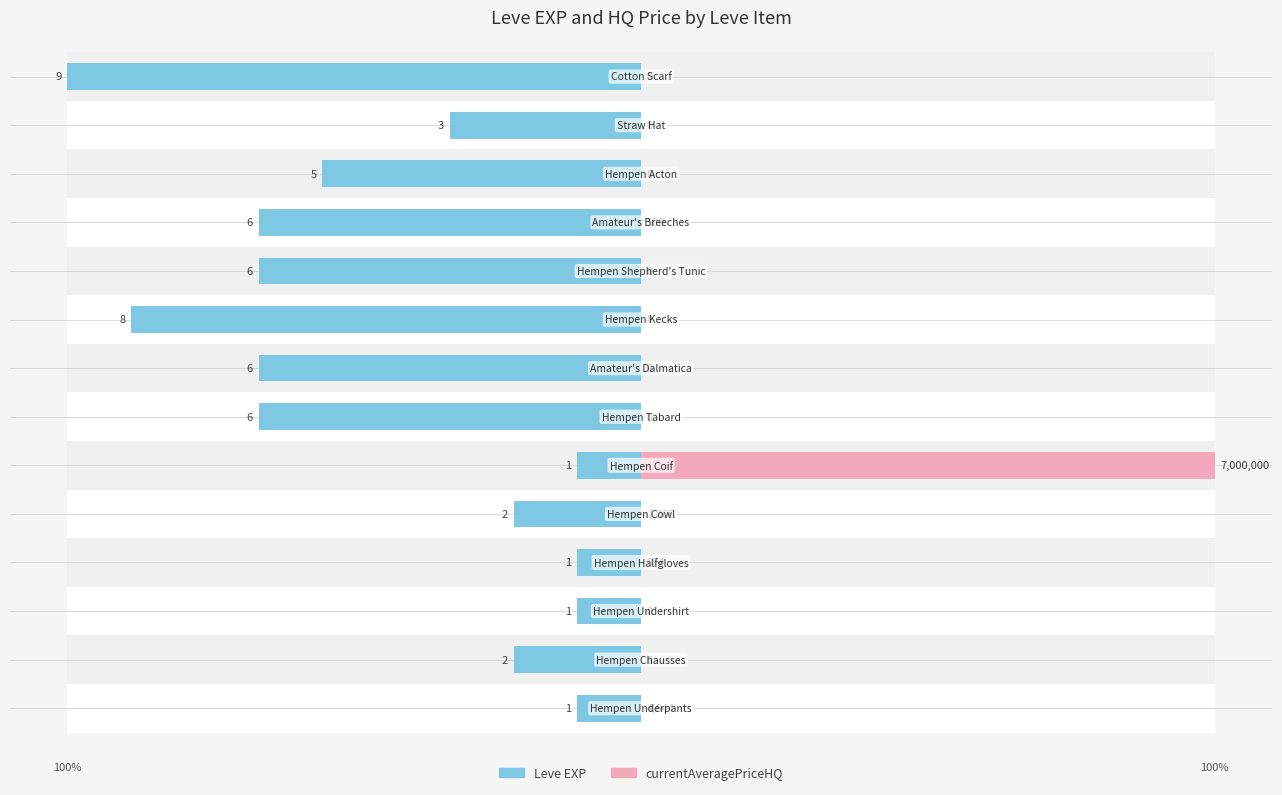

Which series has the largest total across all categories?

currentAveragePriceHQ